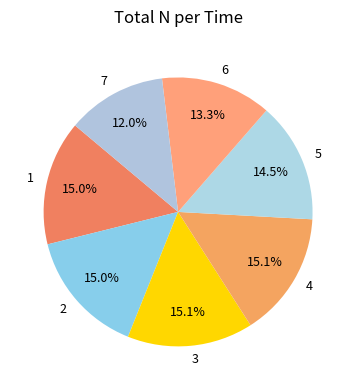

Approximately how many times larger is the value at 6 compared to 1?

0.9